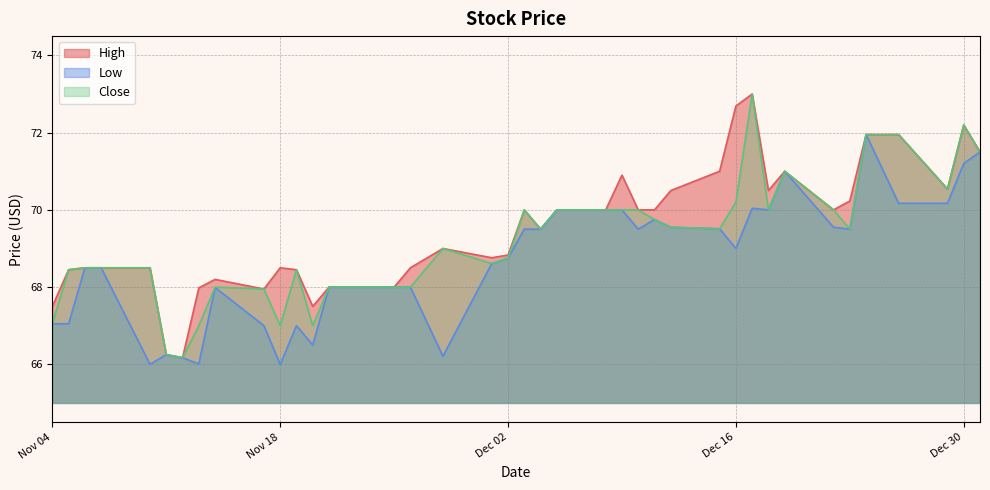

True or false: Close has a value of 38.1 at 2014-12-17.

False